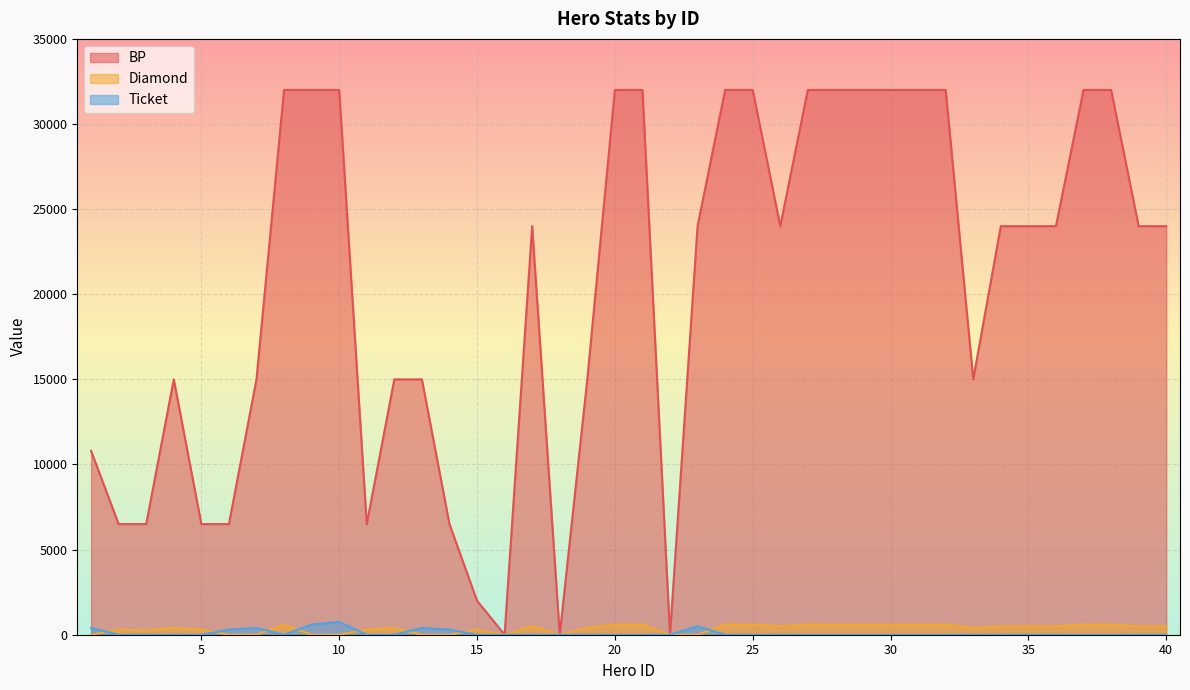

Is it true that Ticket equals -424 at 8?

False